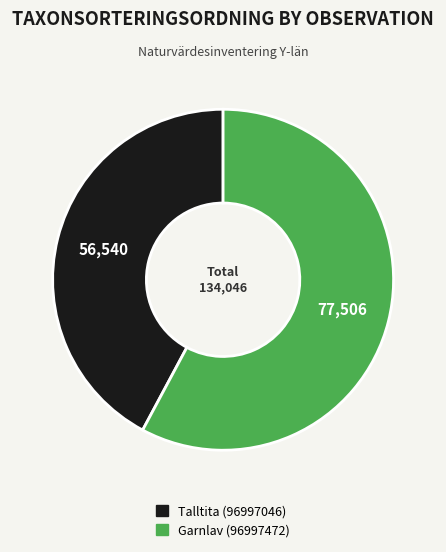

Which slice represents more than half of the pie?

Garnlav (96997472)